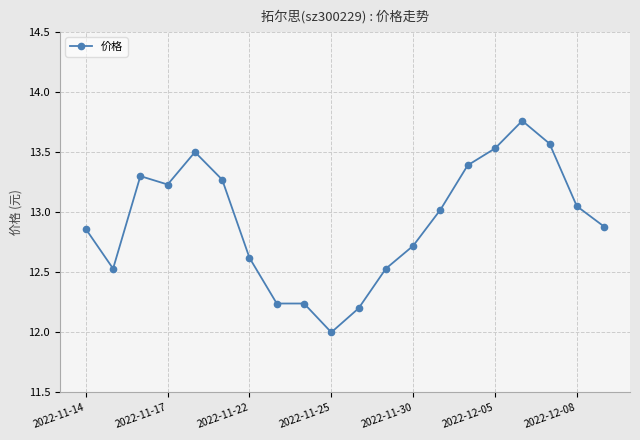

What is the smallest value displayed?

12.0